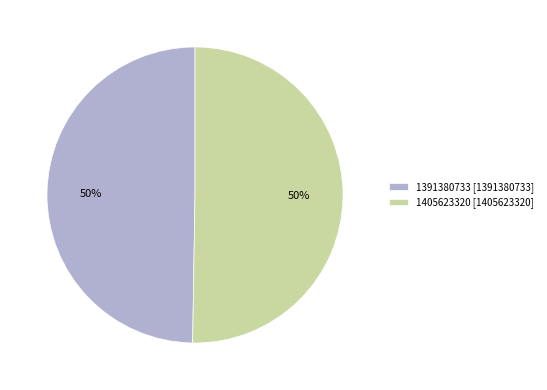

Is it true that 1391380733 is 62% of the pie?

False